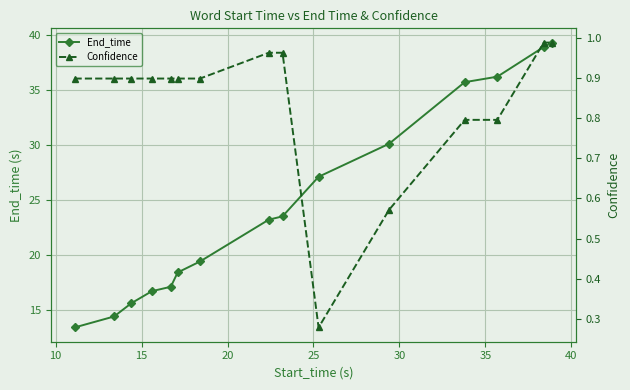

What is the difference between the maximum and minimum values in the Confidence series?

0.7